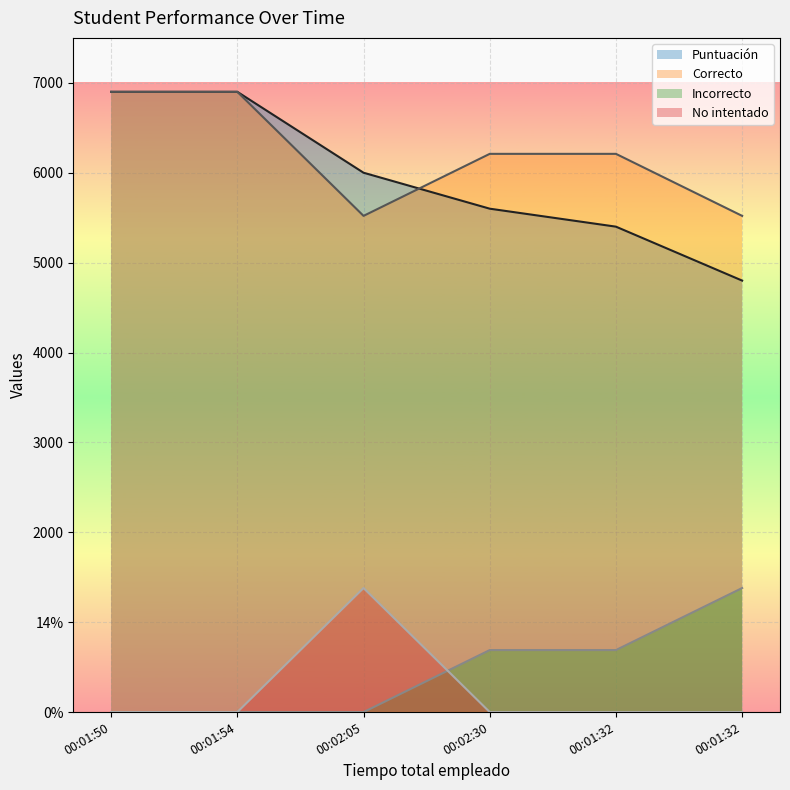

Between 00:02:05 and 00:01:32, which series saw the biggest shift?

Incorrecto